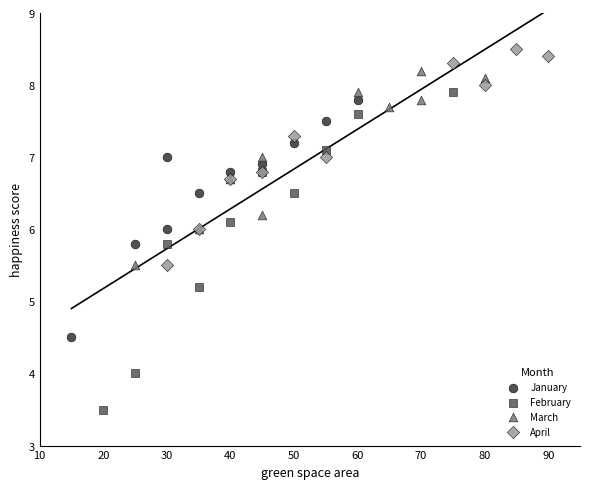

Which series contains the lowest Y value?

February